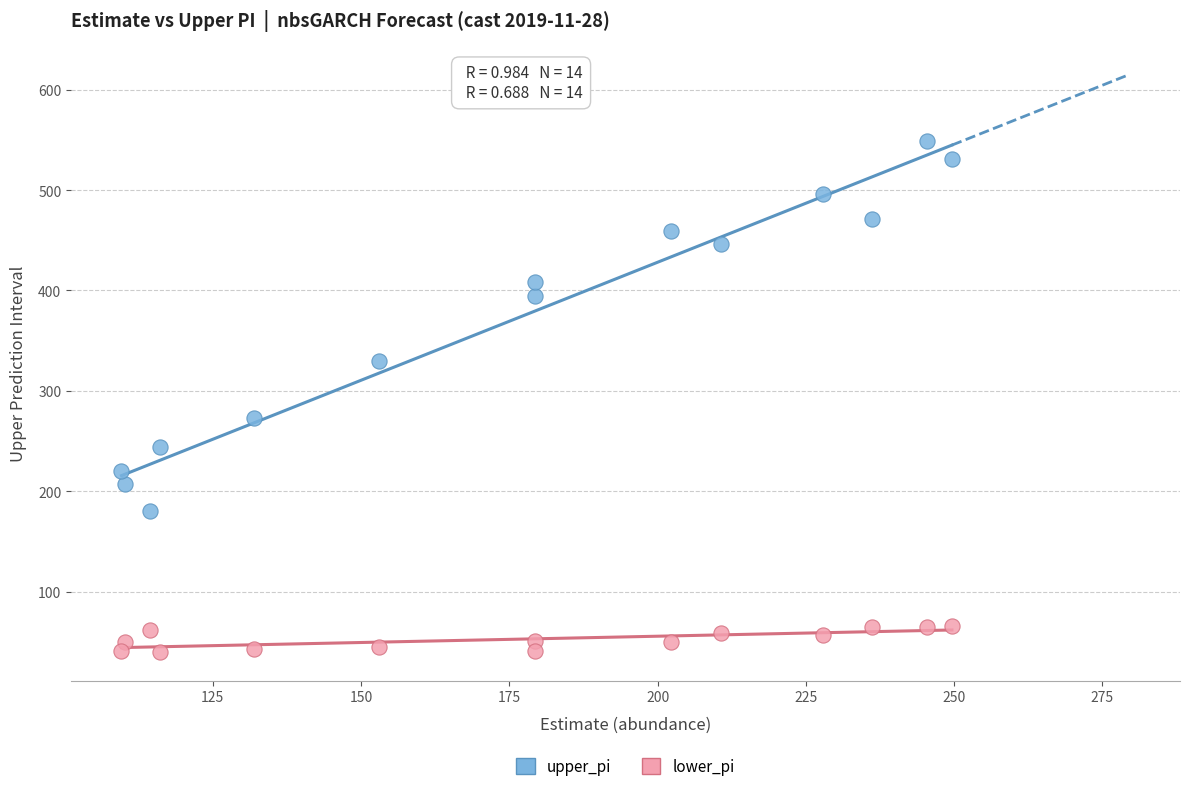

Which series has the widest spread of Y values?

upper_pi